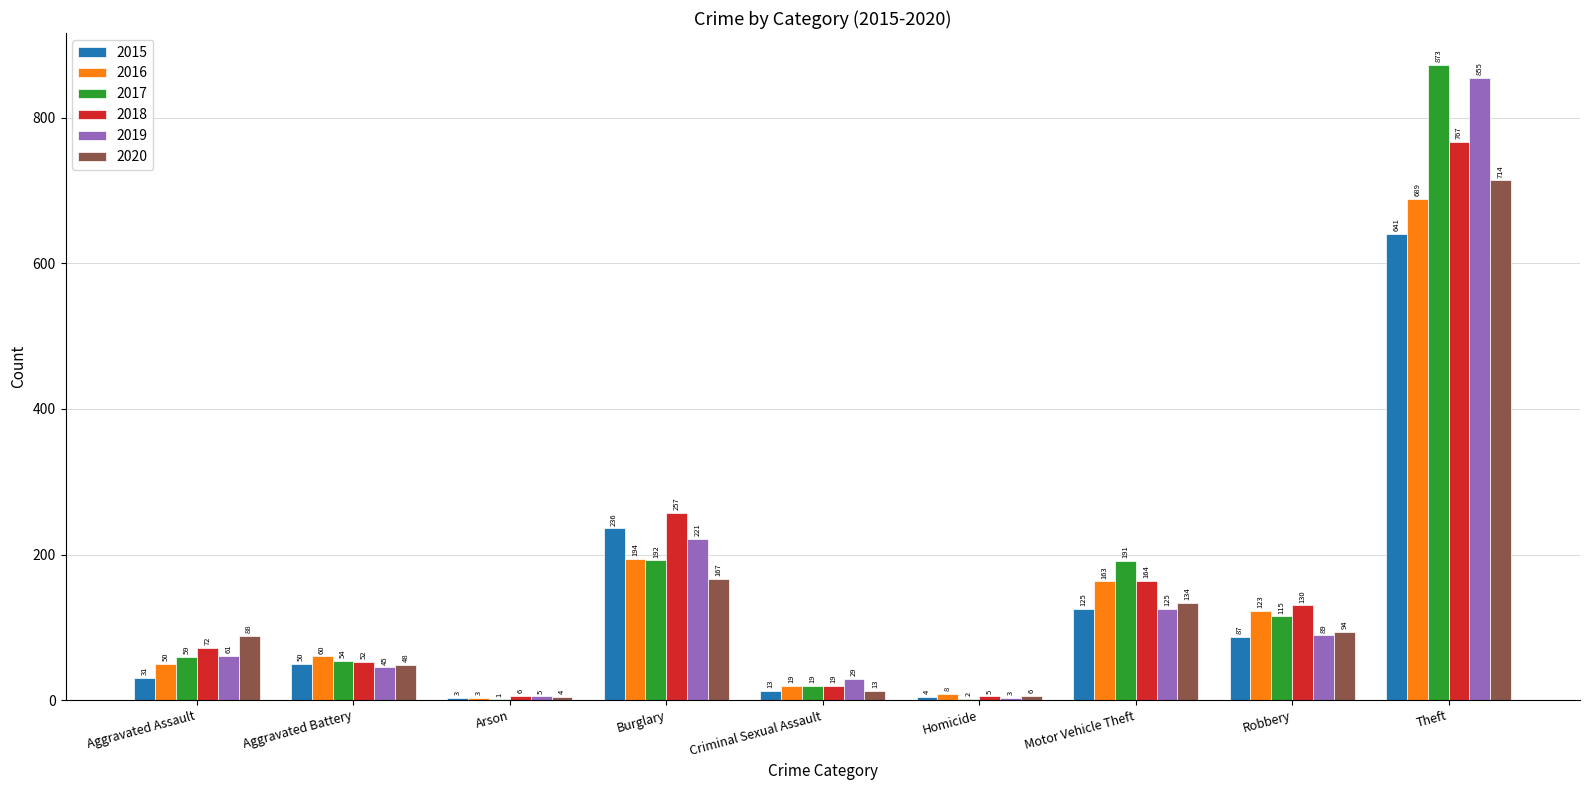

Reading left to right, what are all the values shown in this chart?

2015: 31	50	3	236	13	4	125	87	641
2016: 50	60	3	194	19	8	163	123	689
2017: 59	54	1	192	19	2	191	115	873
2018: 72	52	6	257	19	5	164	130	767
2019: 61	45	5	221	29	3	125	89	855
2020: 88	48	4	167	13	6	134	94	714